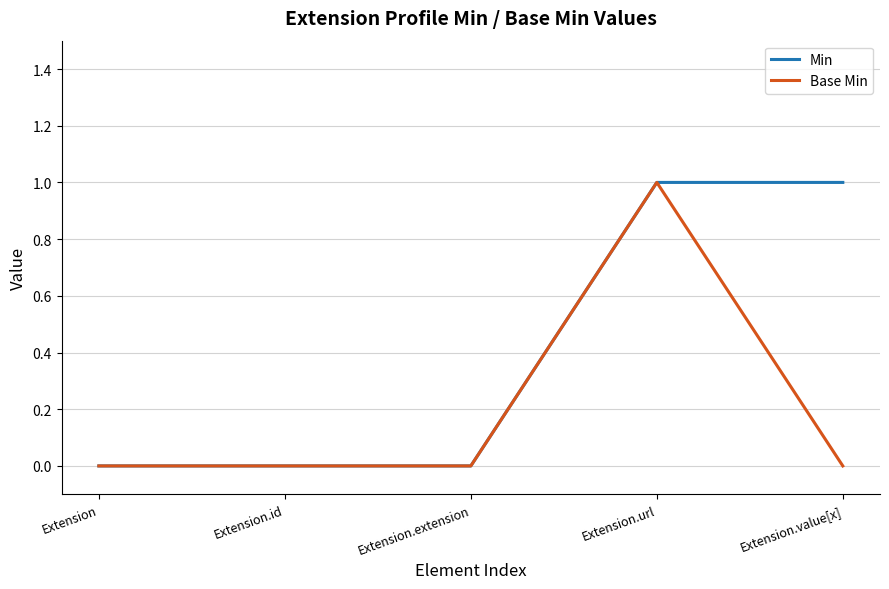

What is the difference between the maximum and minimum values in the Base Min series?

1